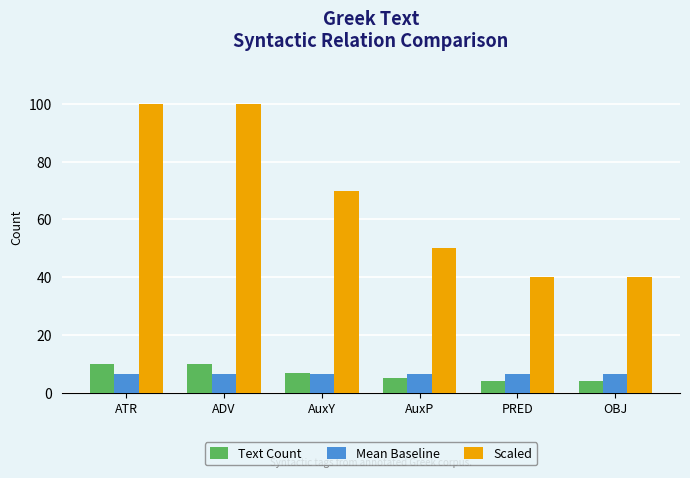

What is the lowest value of the Text Count series?

4.0